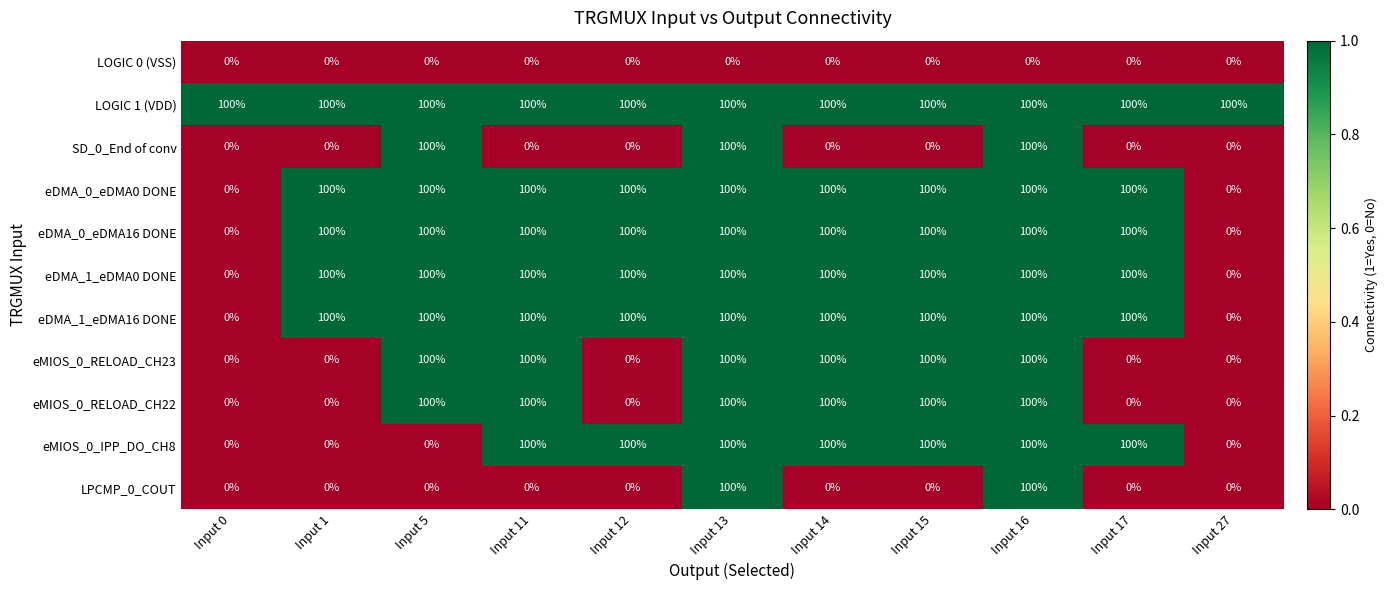

What is the difference between the maximum and minimum values in the eDMA_0_eDMA16 DONE series?

100